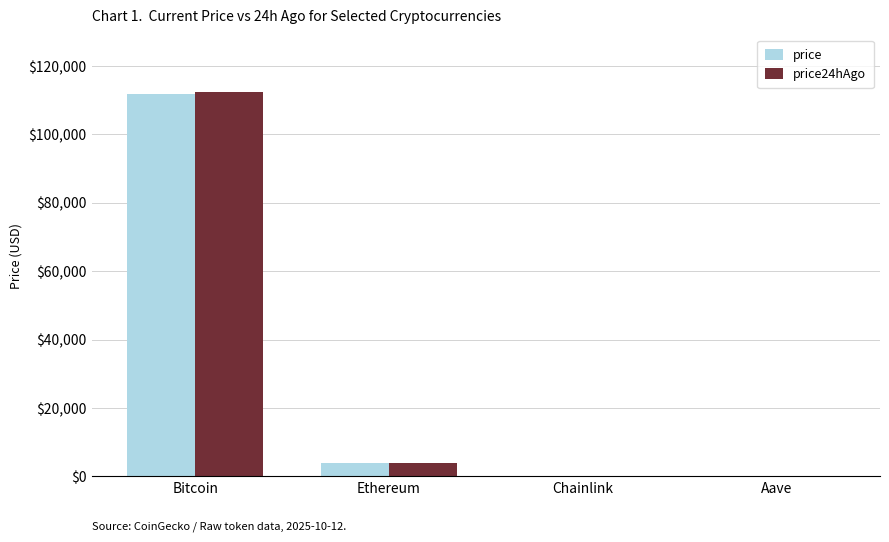

The value of price24hAgo at Ethereum is 3834.6. True or false?

True